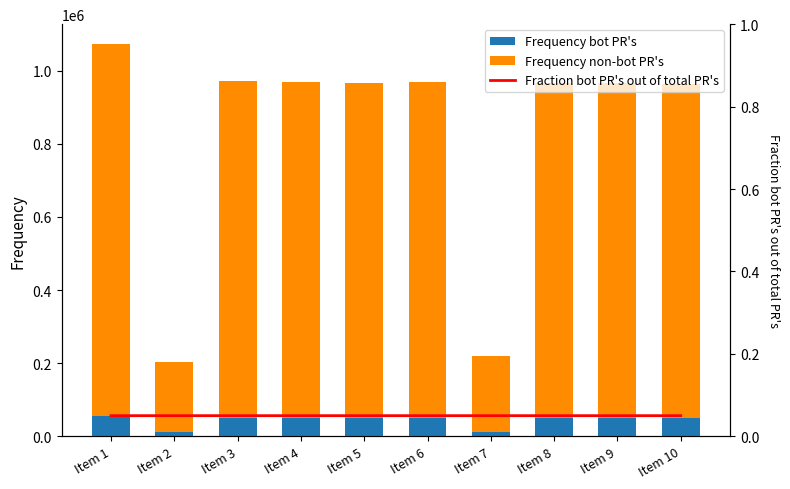

At which category is the sum across all series the highest?

Item 1